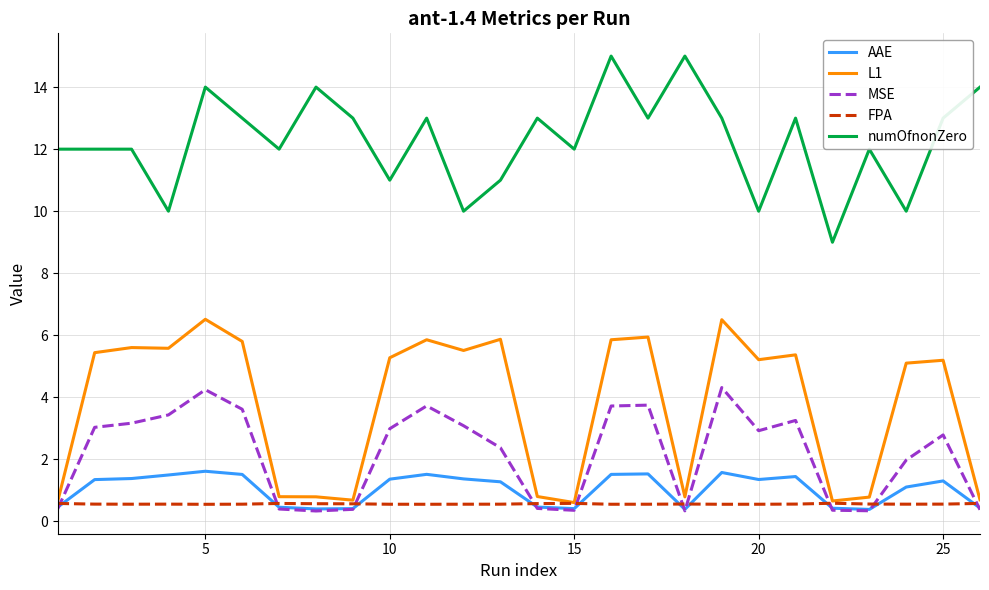

Rank the series by their maximum value, from highest to lowest.

numOfnonZero, L1, MSE, AAE, FPA